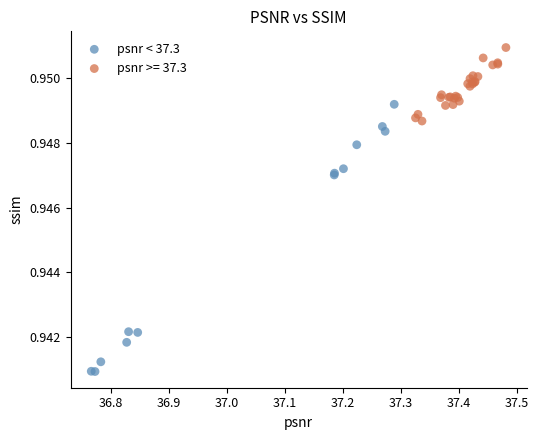

Which series contains the lowest Y value?

psnr < 37.3